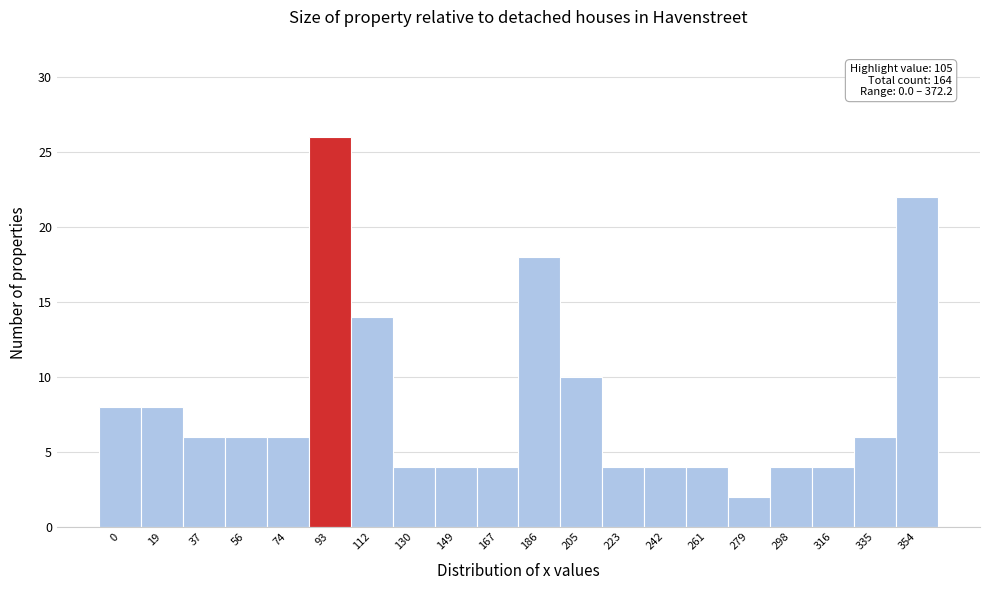

Reading left to right, list all the values displayed in this chart.

0=8	19=8	37=6	56=6	74=6	93=26	112=14	130=4	149=4	167=4	186=18	205=10	223=4	242=4	261=4	279=2	298=4	316=4	335=6	354=22